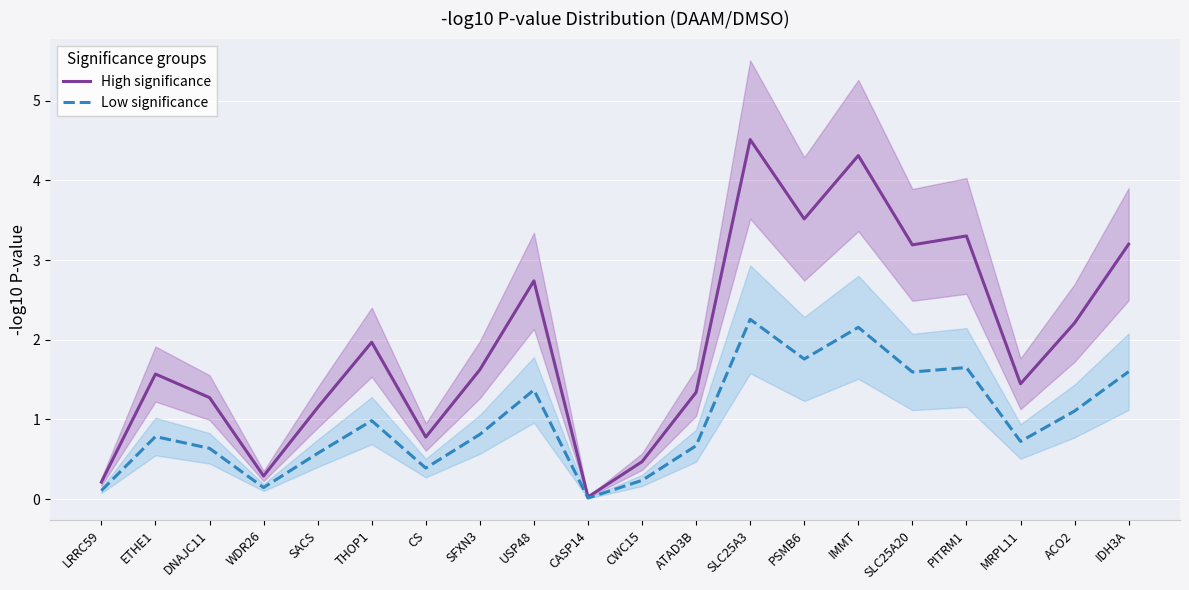

What is the sum of all Low significance values?

19.6